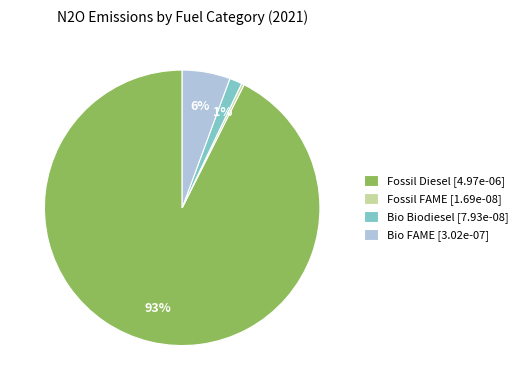

Is it true that Fossil Diesel is 87% of the pie?

False